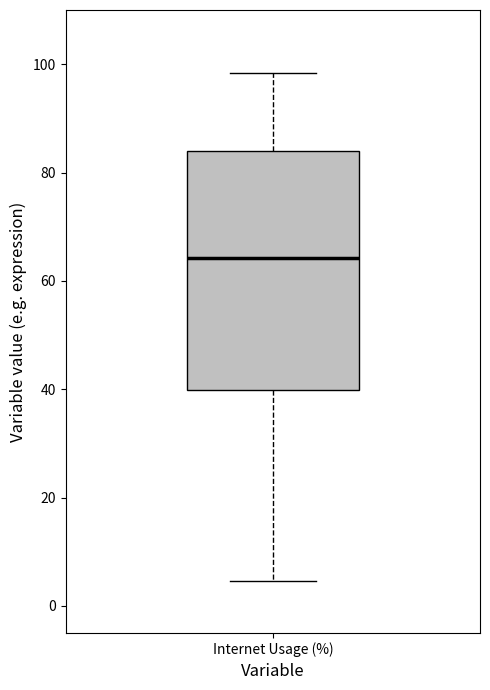

Transcribe this box plot: give where the median line is, the range the box spans, and where the two whiskers end, as read against the y-axis. The values are not printed on the chart, so give them approximately, as read against the axis.

median 64, box 40 to 84, whiskers 4 to 98